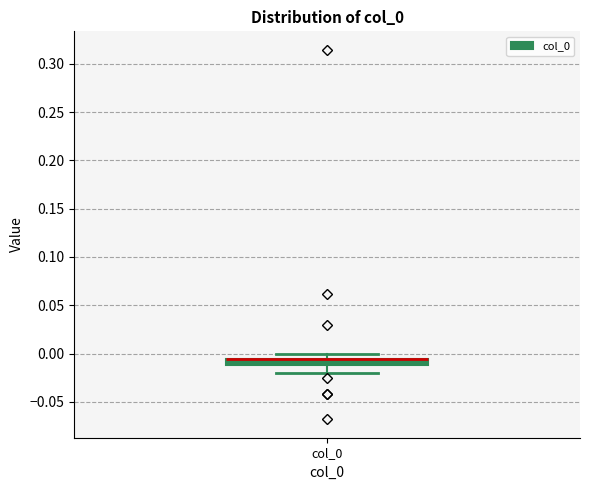

Where does the upper whisker of the box for col_0 end on the y-axis? The values are not printed on the chart, so give them approximately, as read against the axis.

0.000